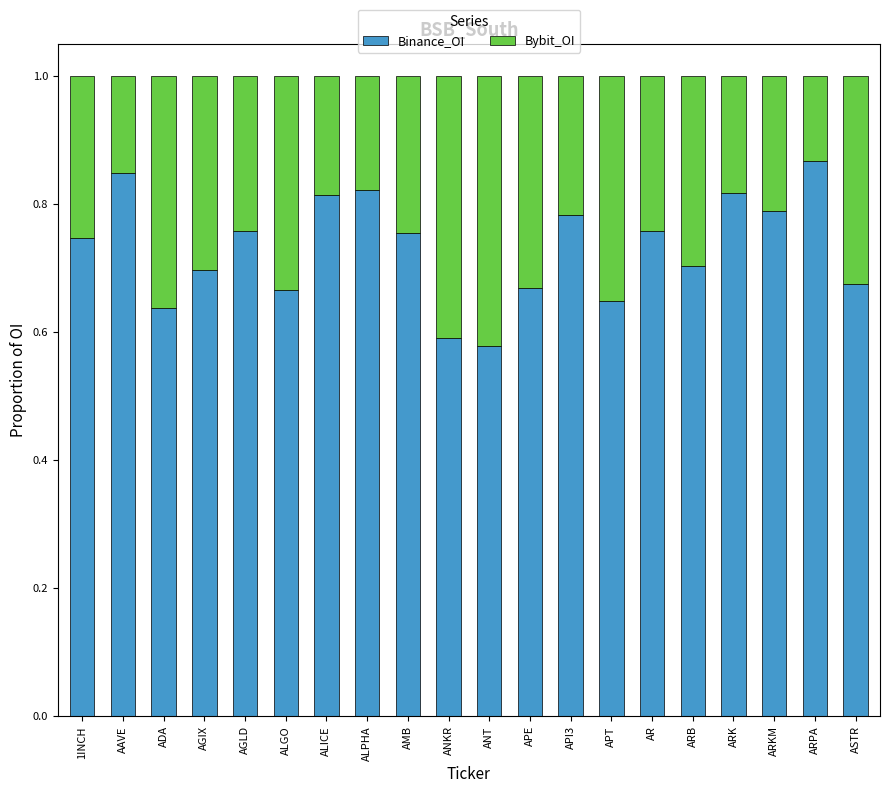

Is it true that Binance_OI equals 1.0 at AR?

False